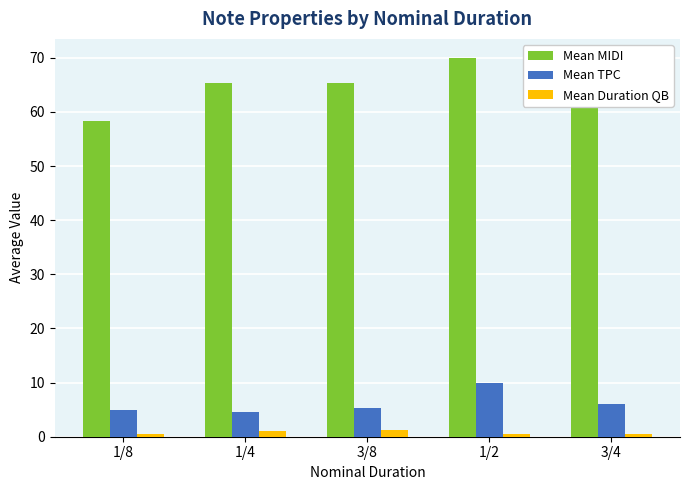

How many bars are there in each group?

3